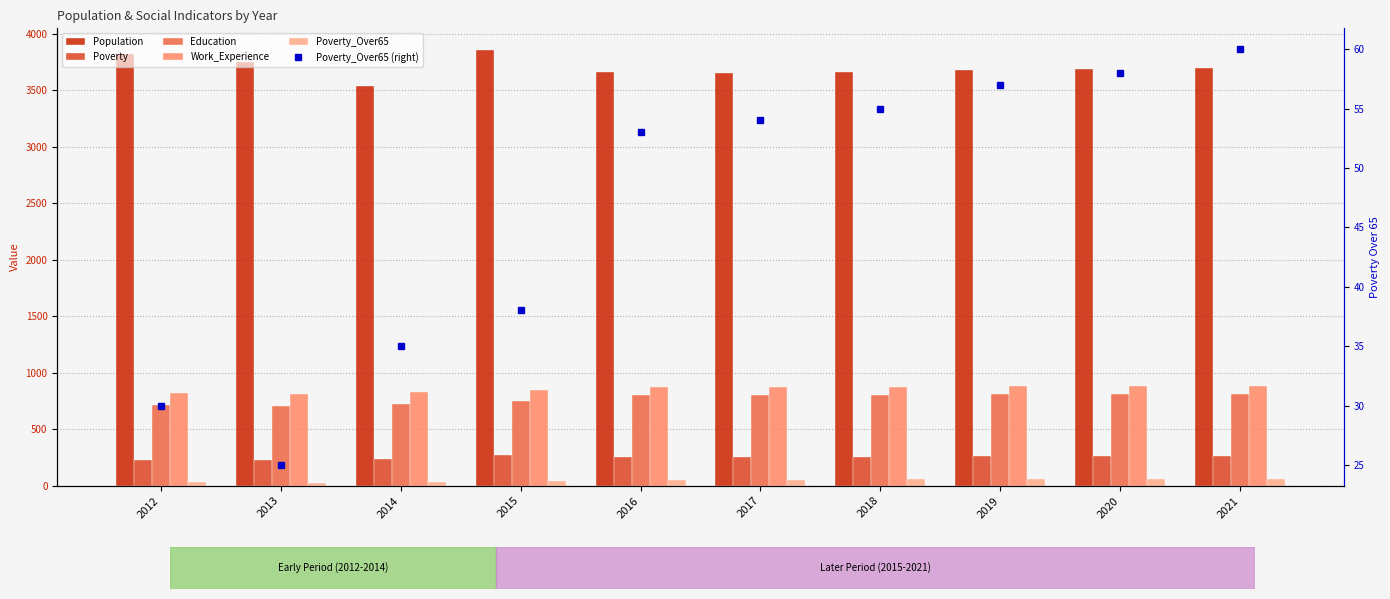

How many data points in Poverty are less than 257?

5